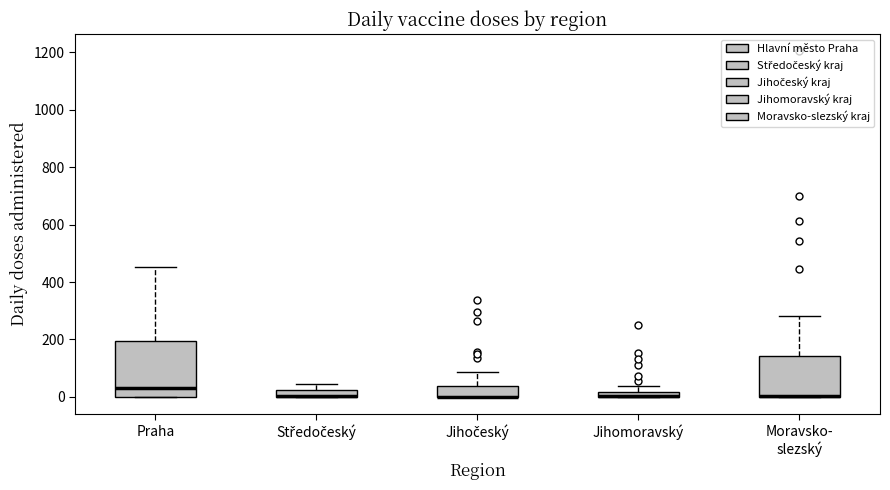

Which box is the tallest, from its lower edge to its upper edge?

Praha